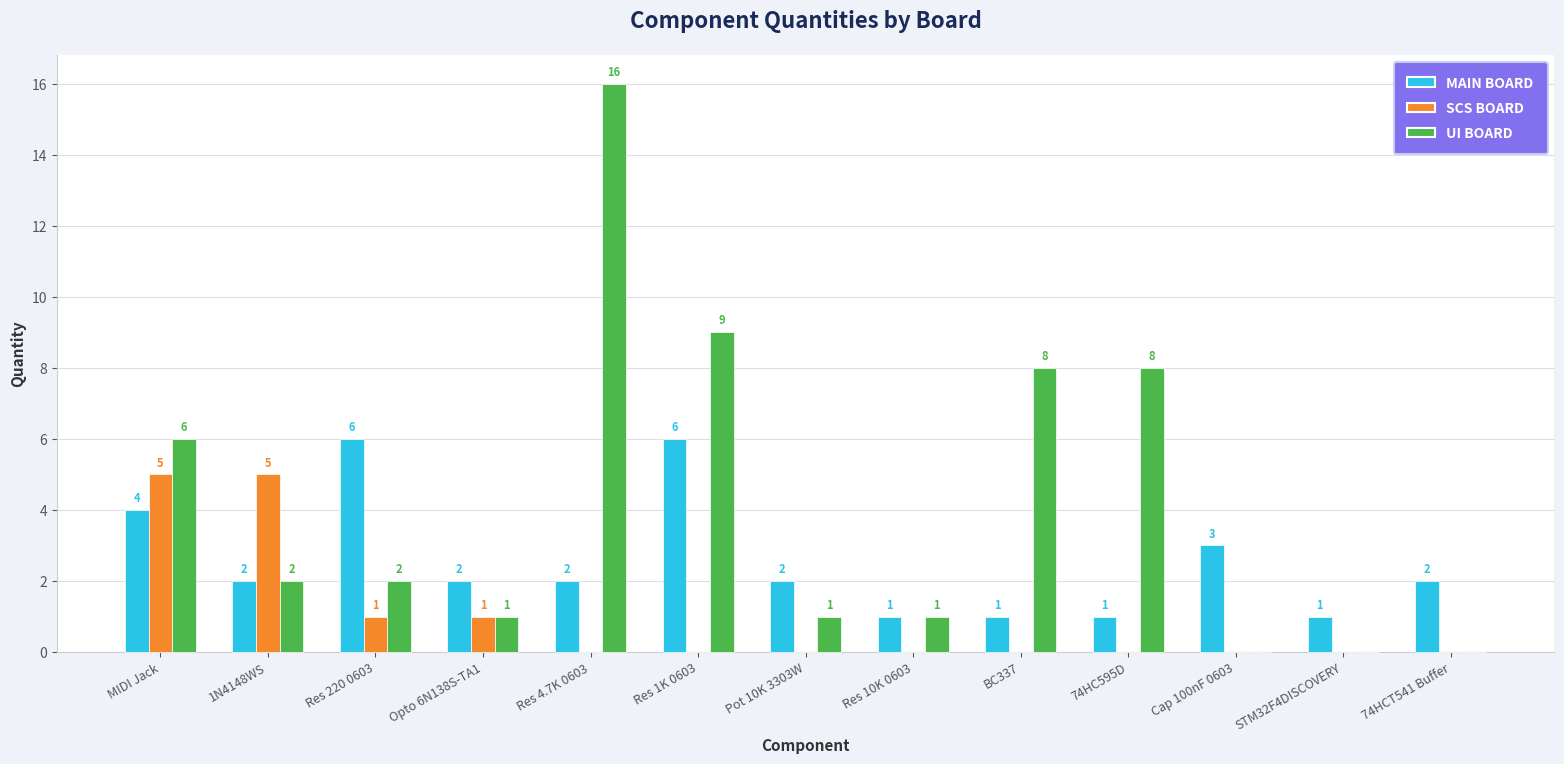

How many MAIN BOARD values are between 1 and 3?

10